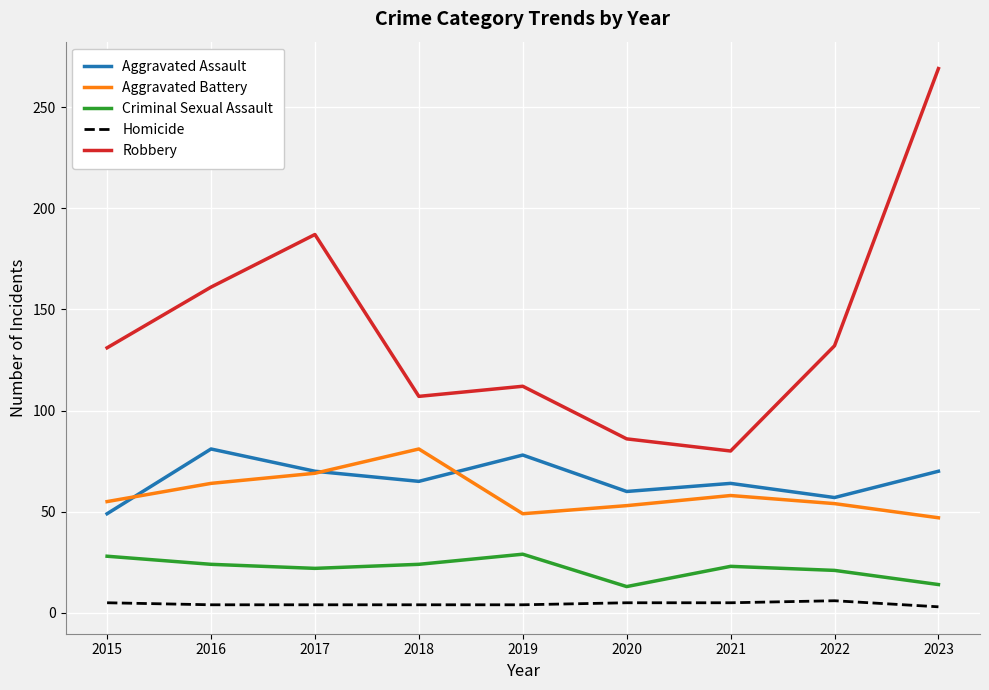

Which category has the highest value in the Aggravated Battery series?

2018